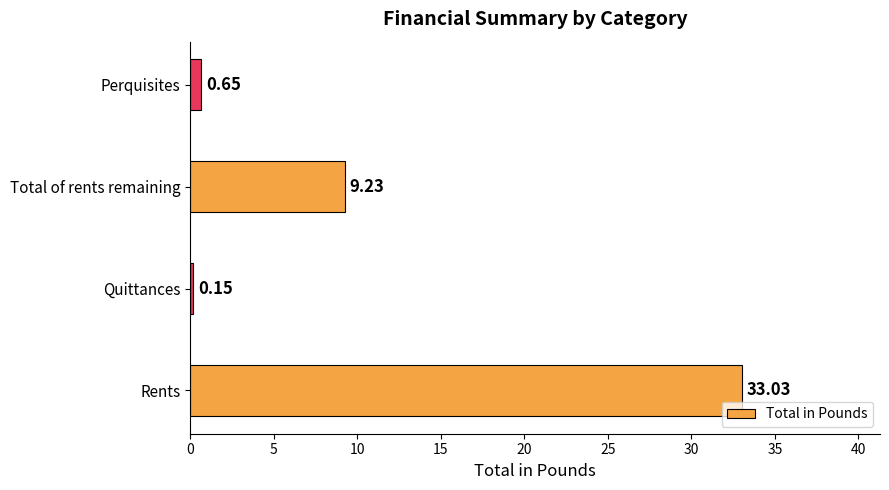

Where is the data nearest to the value 16?

Total of rents remaining